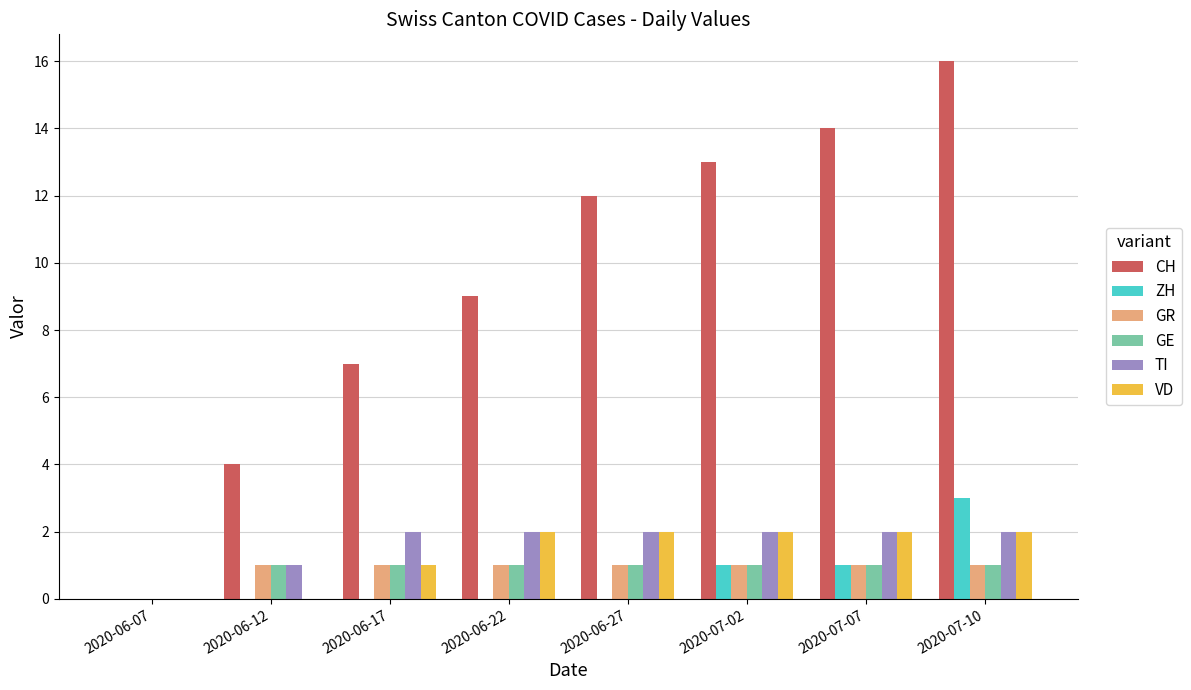

What is the sum of the CH values at 2020-07-10 and 2020-06-22?

25